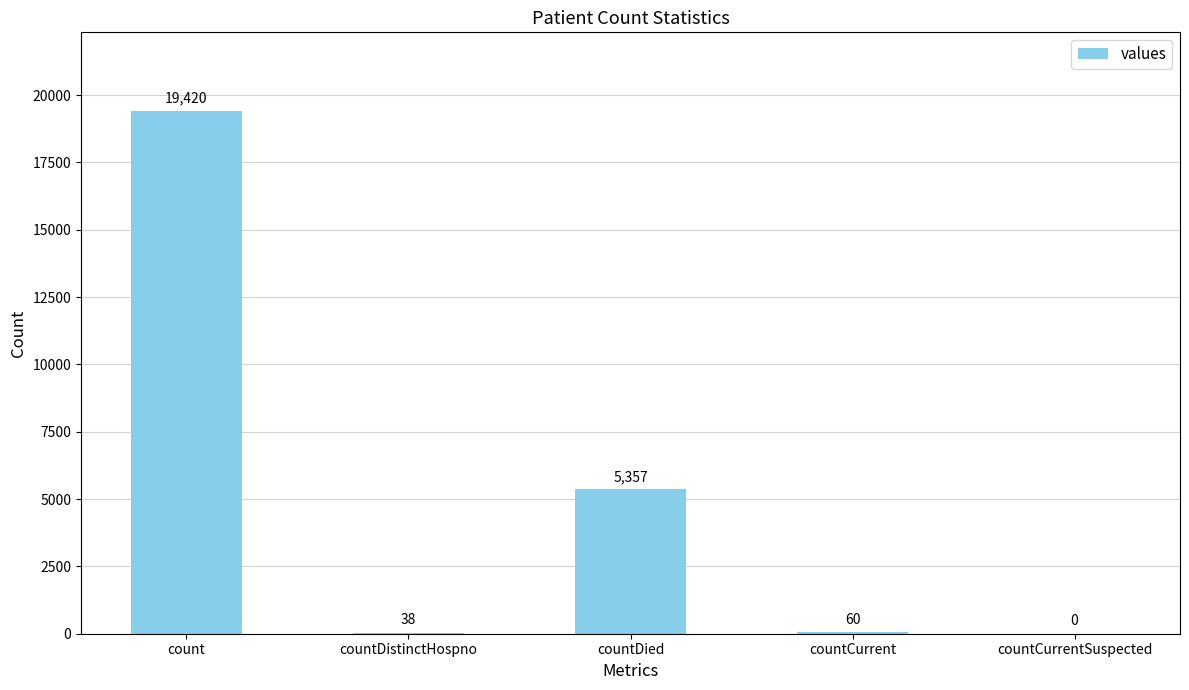

Where does the data first go above 60?

count